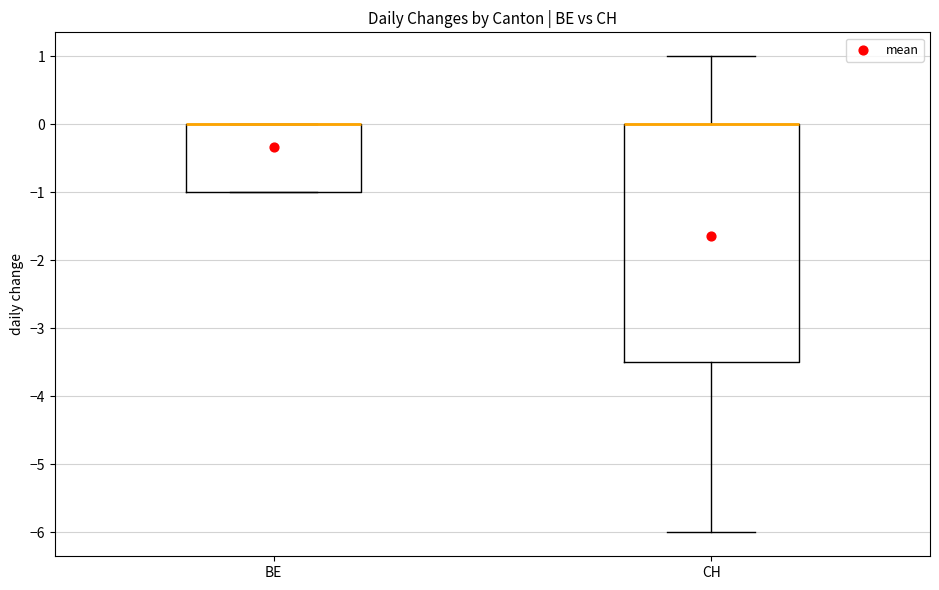

Reading left to right, read every box against the y-axis: the position of its median line, the range the box covers, and the ends of its whiskers. The values are not printed on the chart, so give them approximately, as read against the axis.

BE: median 0.0 (drawn on the box's upper edge), box -1.0 to 0.0, whiskers -1.0 to 0.0
CH: median 0.0 (drawn on the box's upper edge), box -3.5 to 0.0, whiskers -6.0 to 1.0